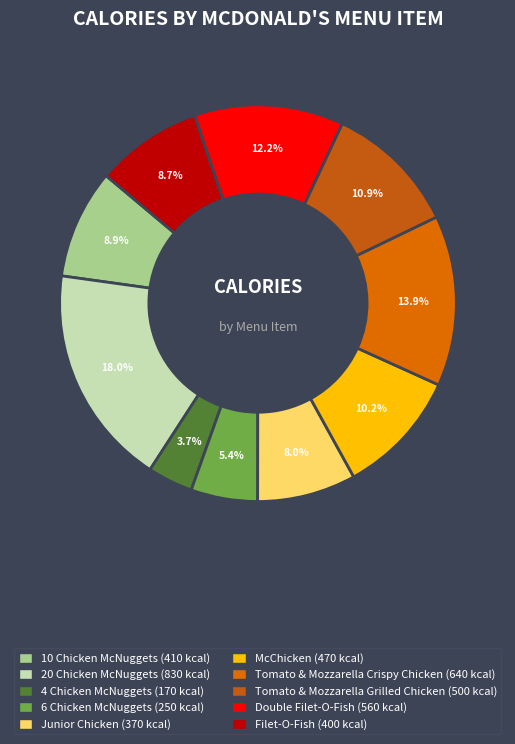

To the nearest percent, what percentage of the pie is Junior Chicken?

8%